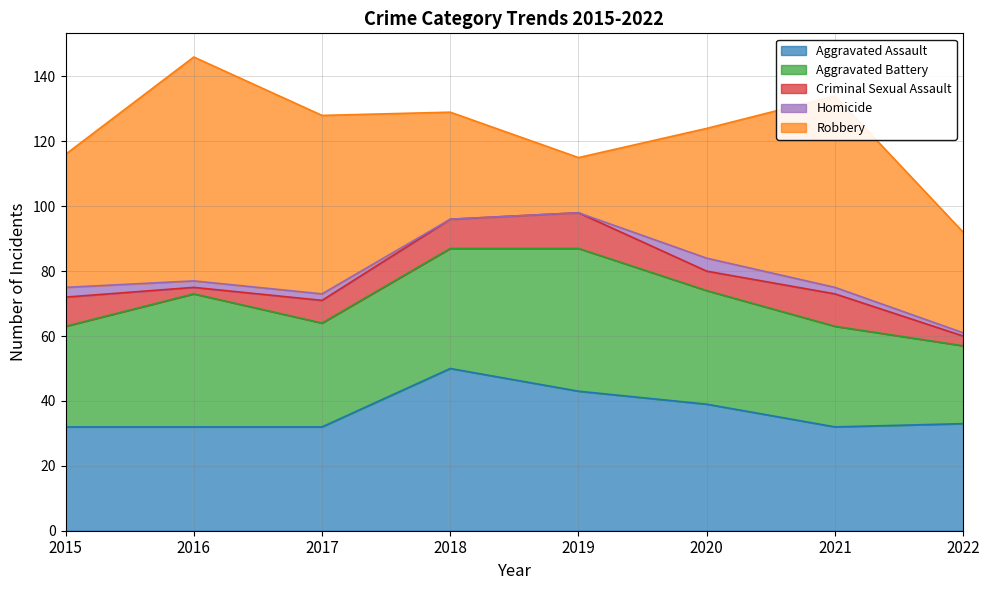

At which category is the sum across all series the highest?

2016